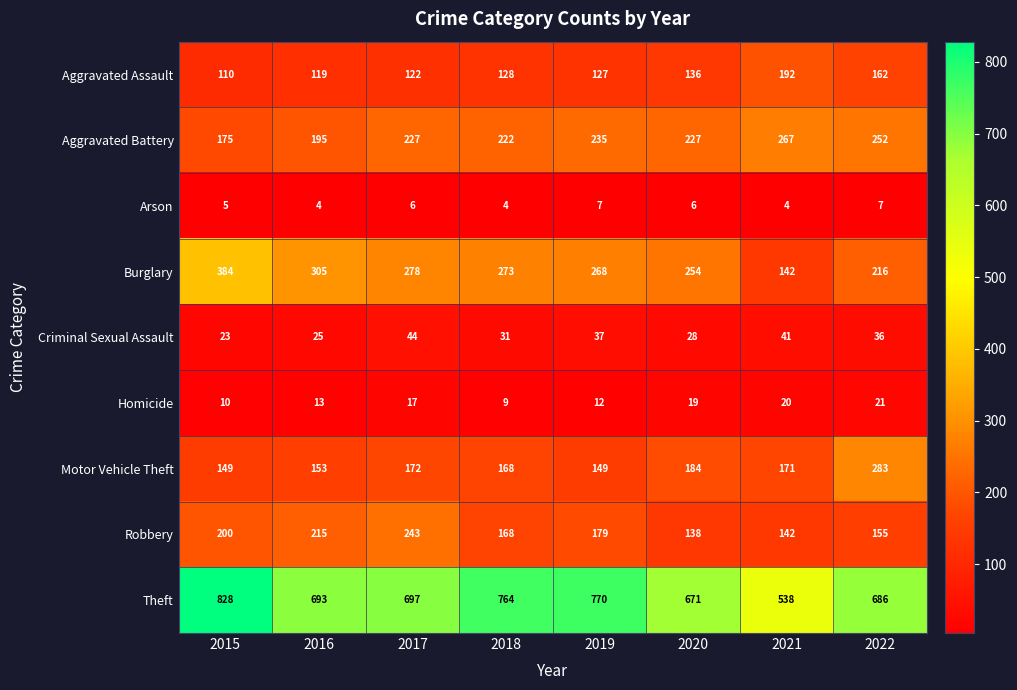

True or false: Aggravated Assault has a value of 127 at 2019.

True